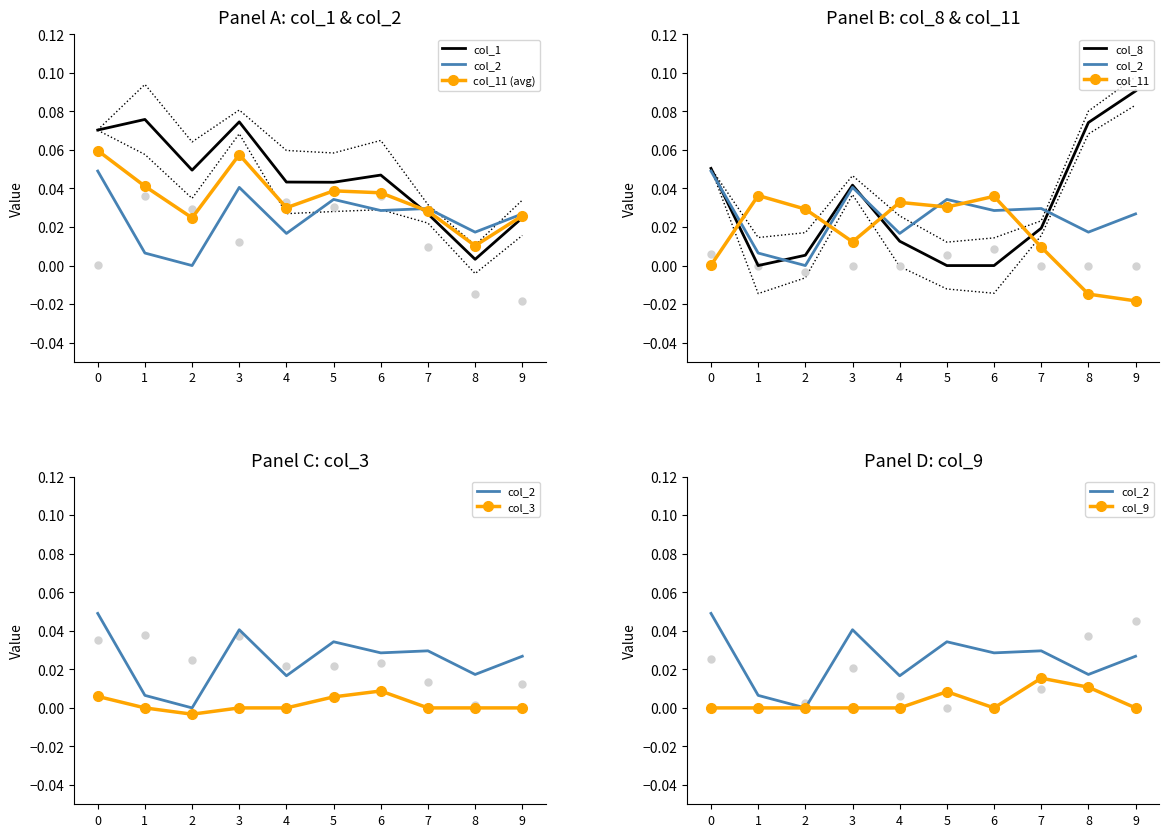

Is the value of col_9 at 2 greater than the value of col_1 at 6?

No